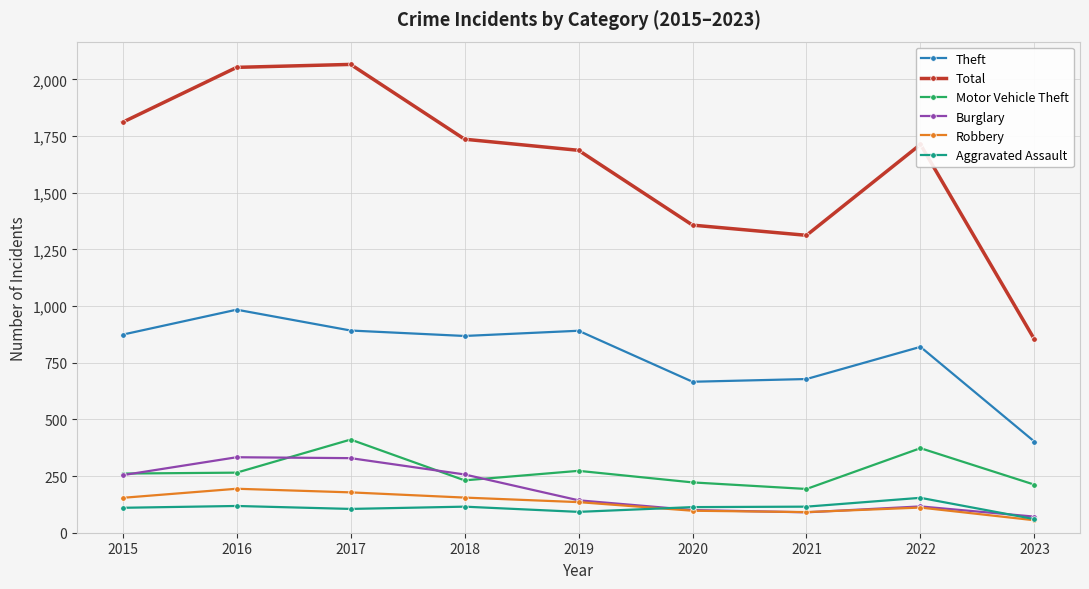

True or false: Motor Vehicle Theft and Total intersect in this chart.

False